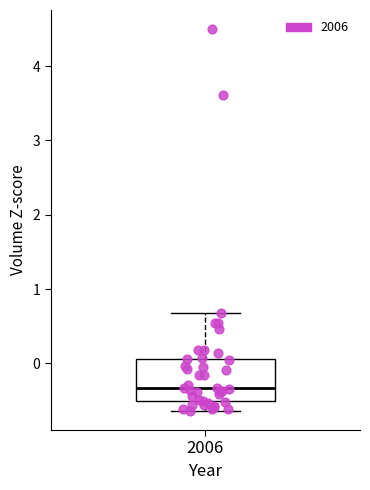

Where does the lower whisker of the box at x = 2006 end on the y-axis? The values are not printed on the chart, so give them approximately, as read against the axis.

-0.6